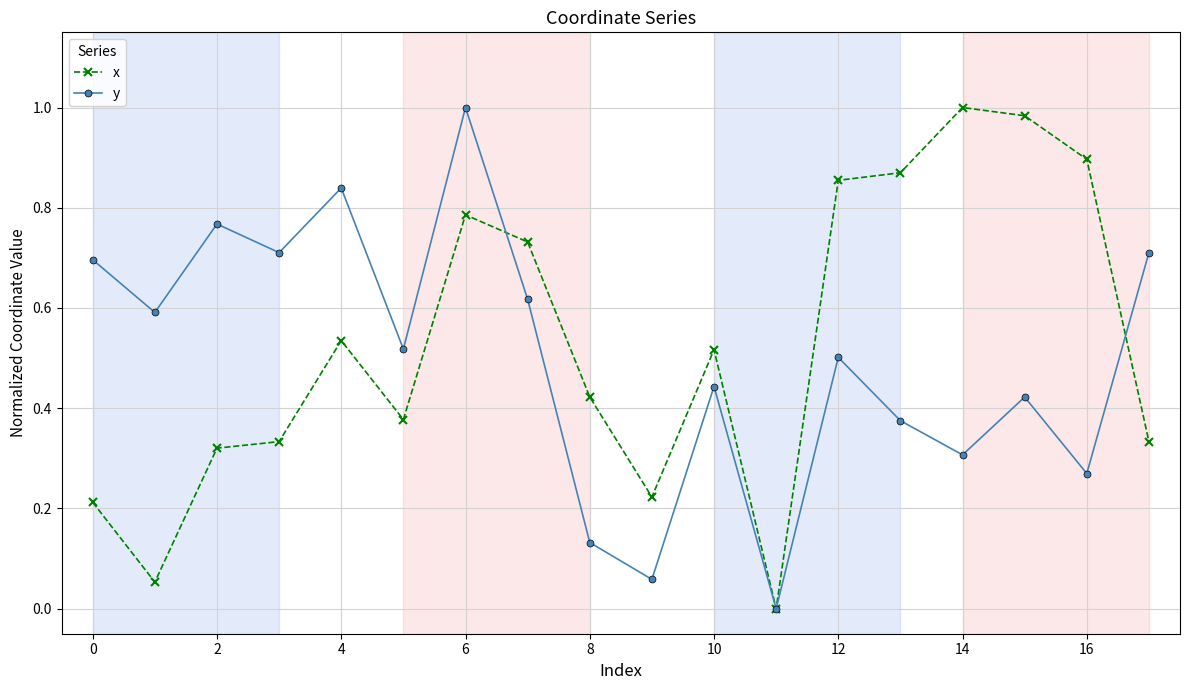

How many interior local valleys does the y series have?

7